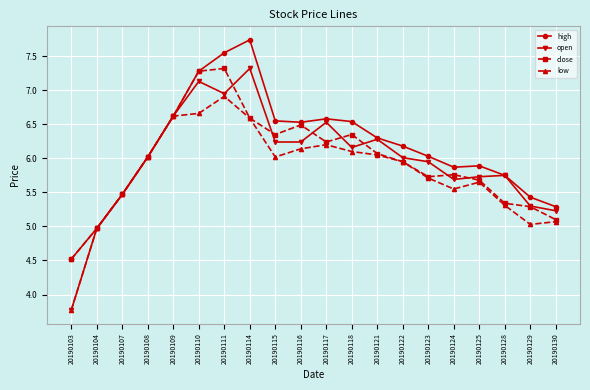

At how many categories does at least one series exceed 4?

20